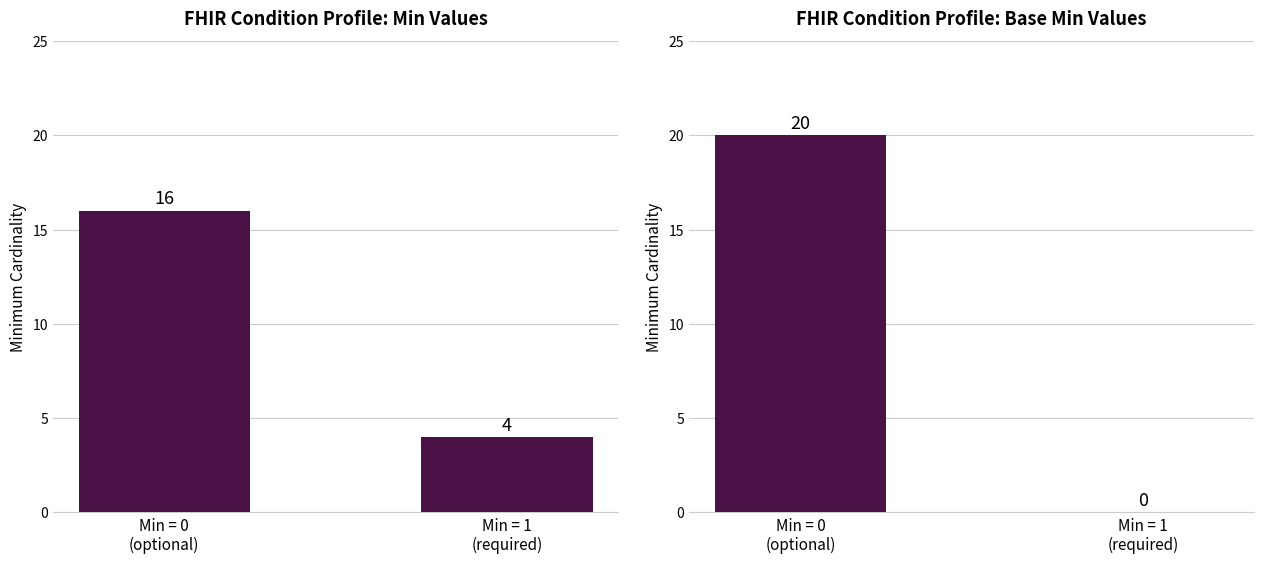

Which has a higher value, Min = 0
(optional) or Min = 1
(required)?

Min = 0
(optional)